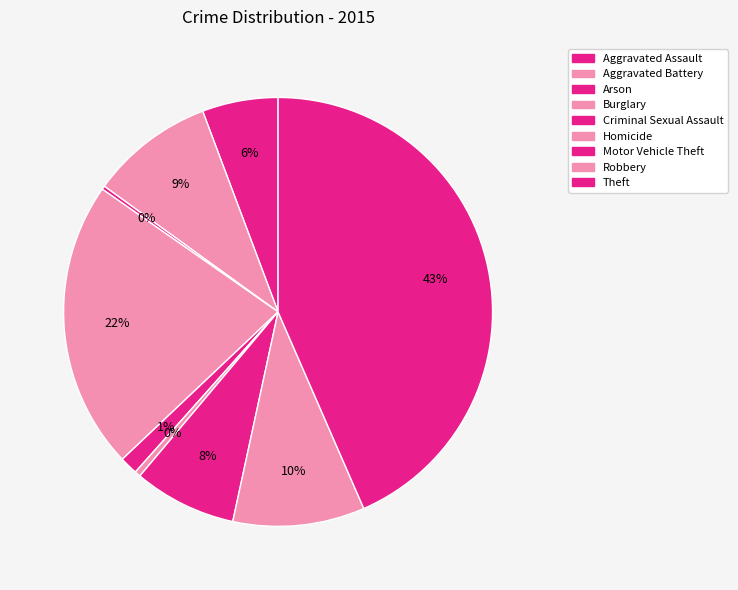

Does any single category account for the majority?

No